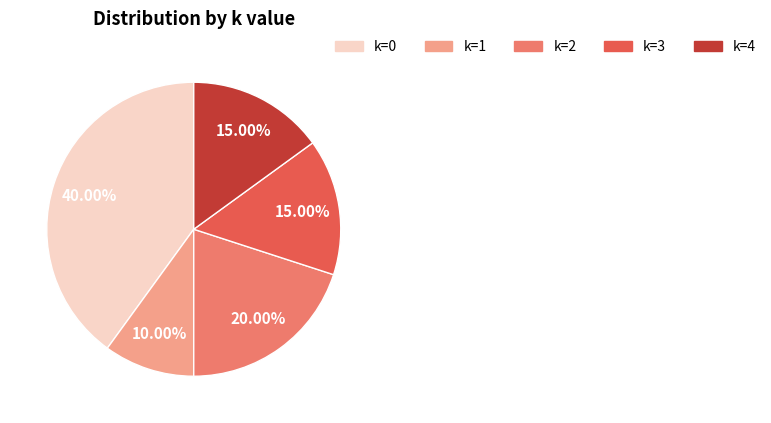

To the nearest percent, what is the average slice percentage?

20%